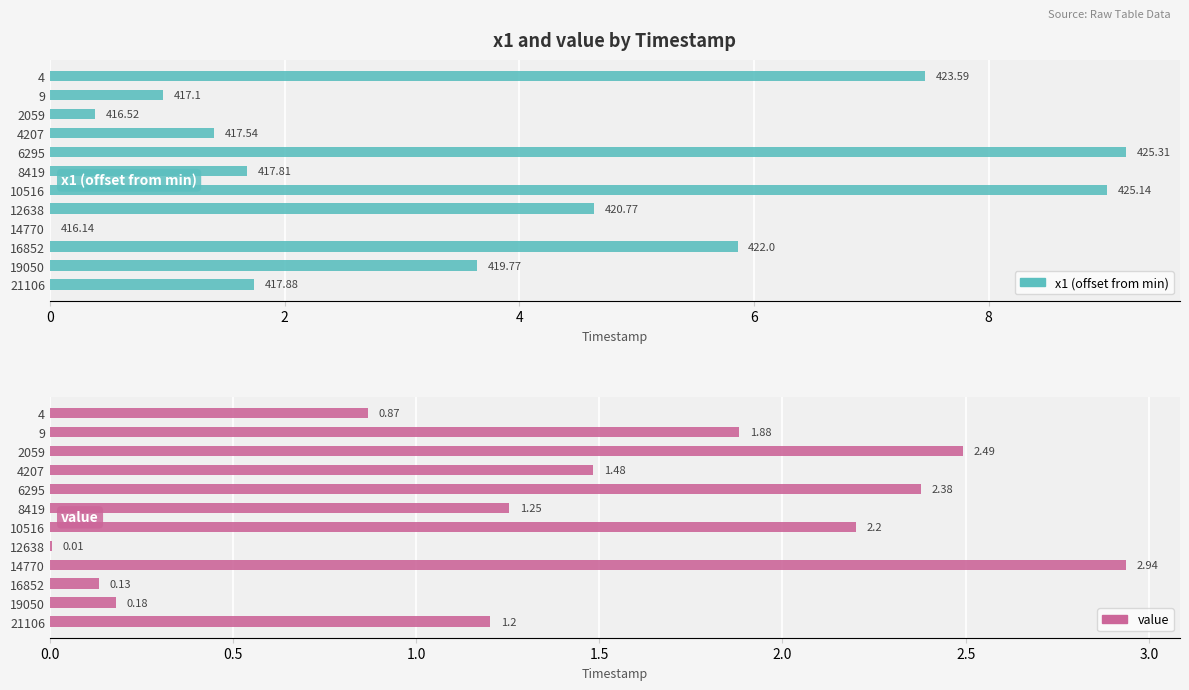

What is the difference between the second highest and second lowest values in the x1 (offset from min) series?

8.6